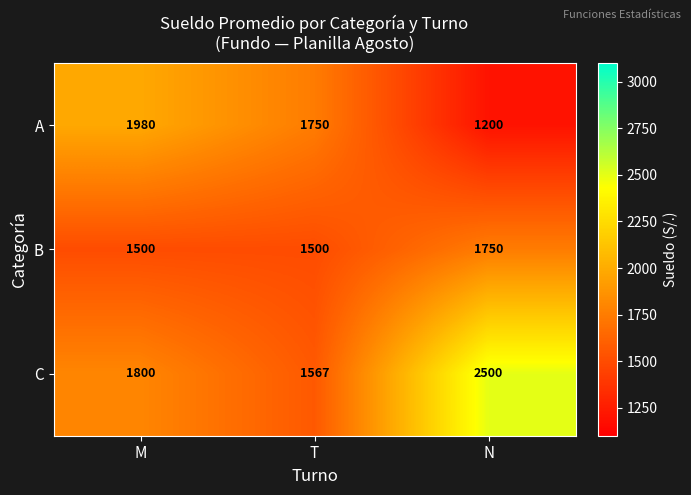

Is it true that A equals 2065 at N?

False